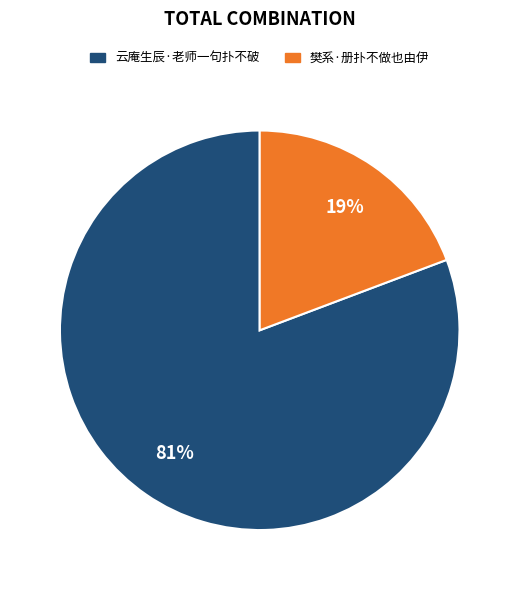

Which slice is the smallest?

樊系·册扑不做也由伊